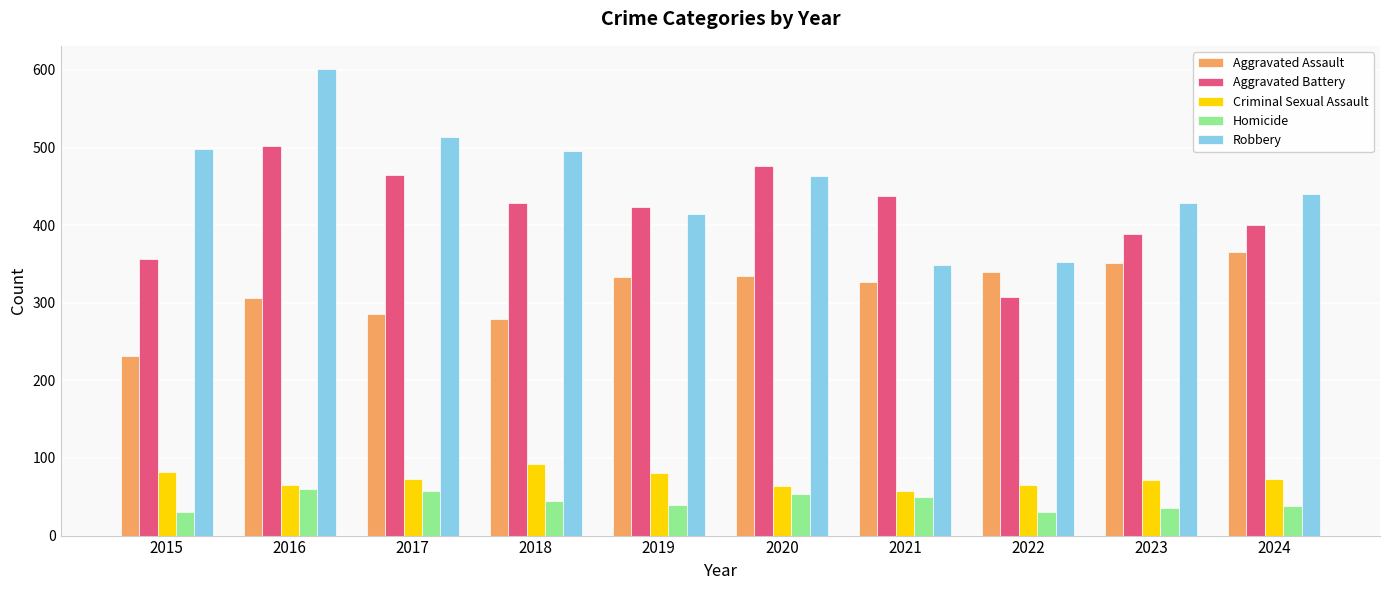

What is the difference between the maximum and minimum values in the Criminal Sexual Assault series?

34